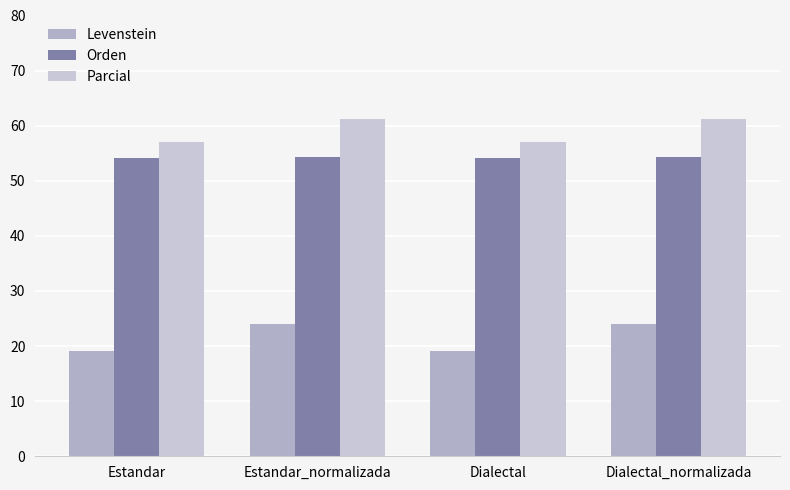

Which series has the largest range (max minus min)?

Levenstein